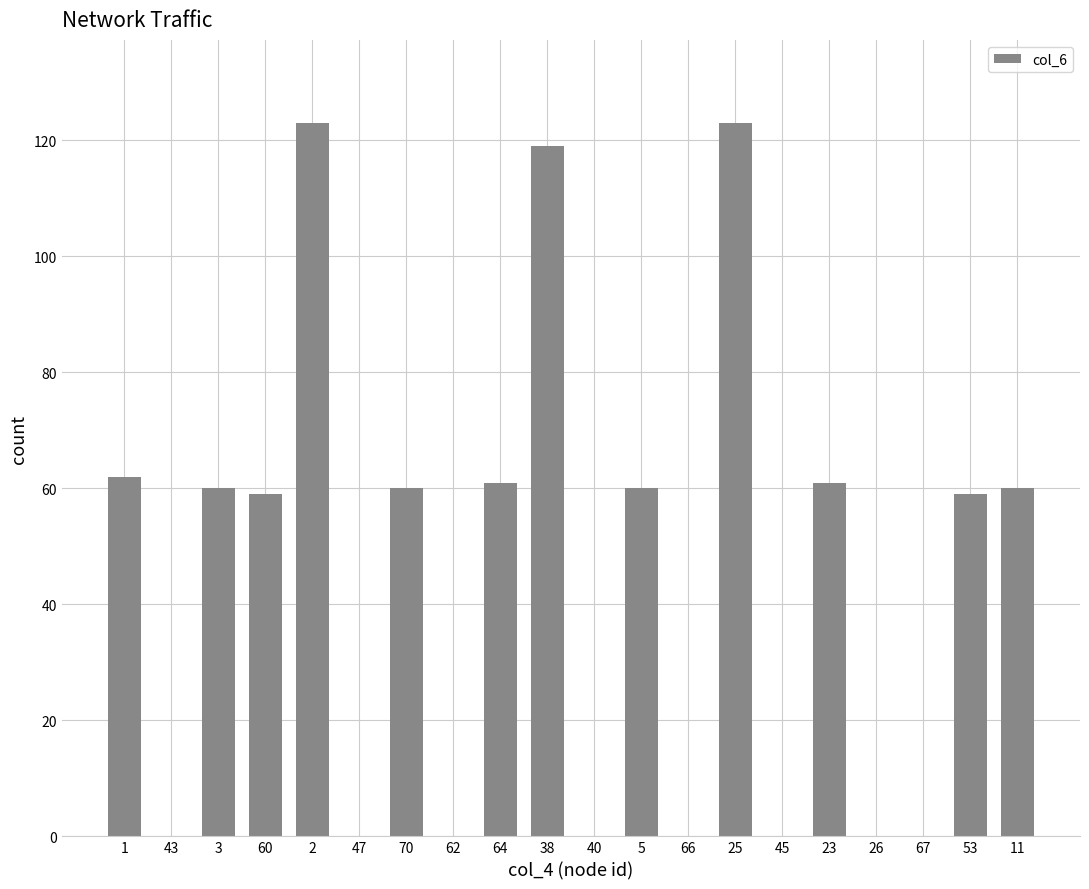

The value at 11 is 60. True or false?

True